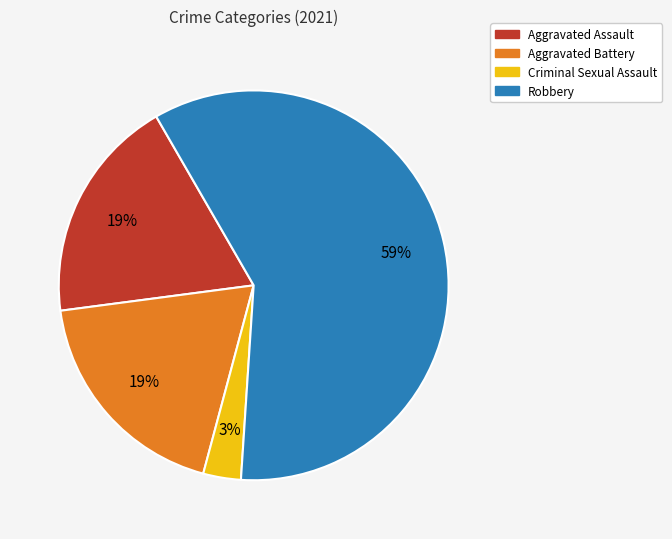

To the nearest percent, what is the difference between the largest and smallest slice percentages?

56%